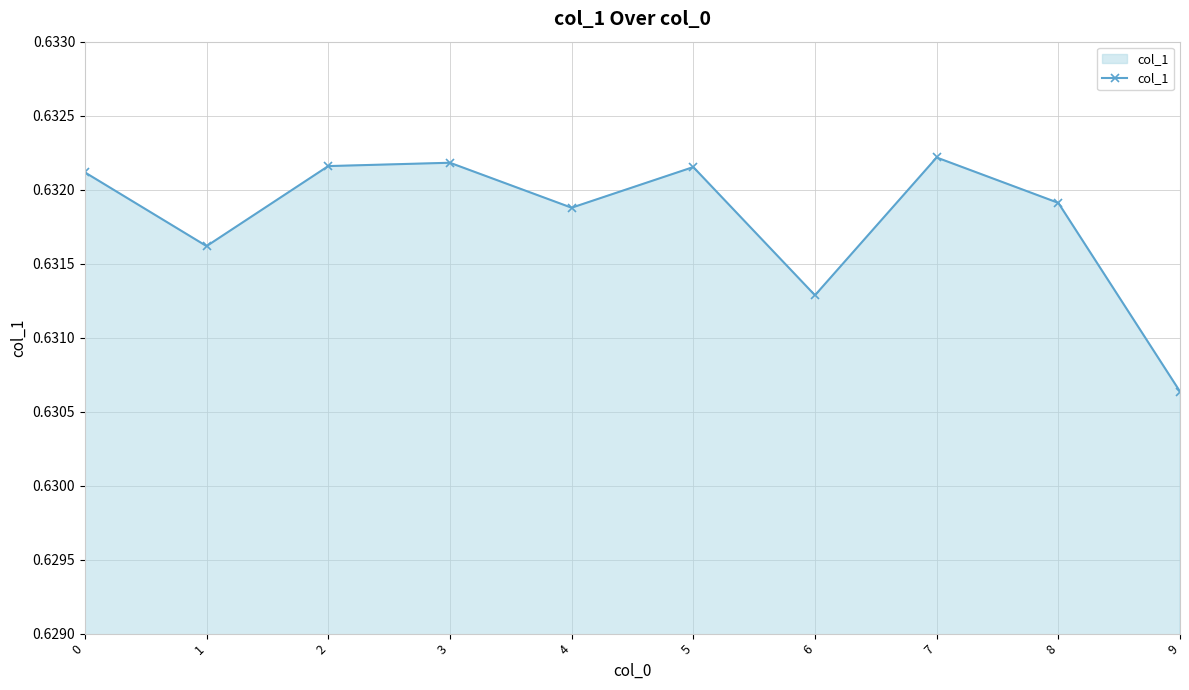

How many values are between 0 and 1?

10